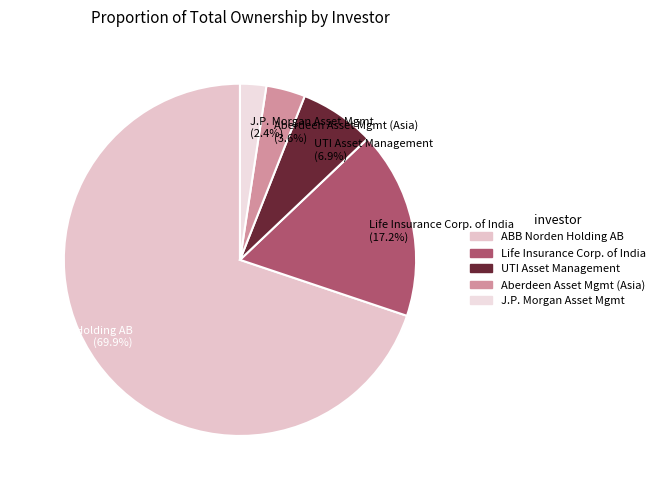

Rank the categories by value from highest to lowest.

ABB Norden Holding AB, Life Insurance Corp. of India, UTI Asset Management, Aberdeen Asset Mgmt (Asia), J.P. Morgan Asset Mgmt